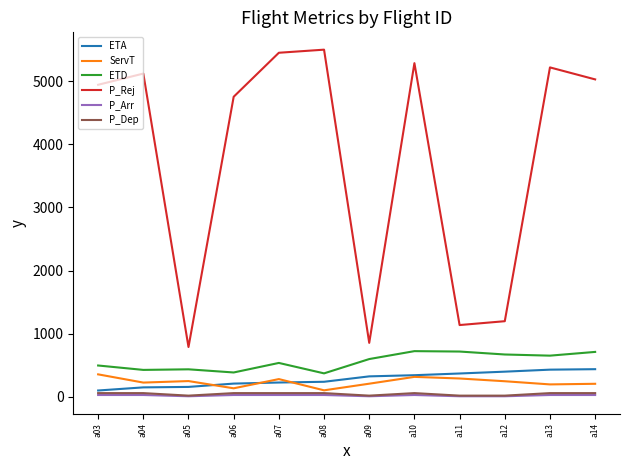

The value of ETD at a11 is 718.4. True or false?

True